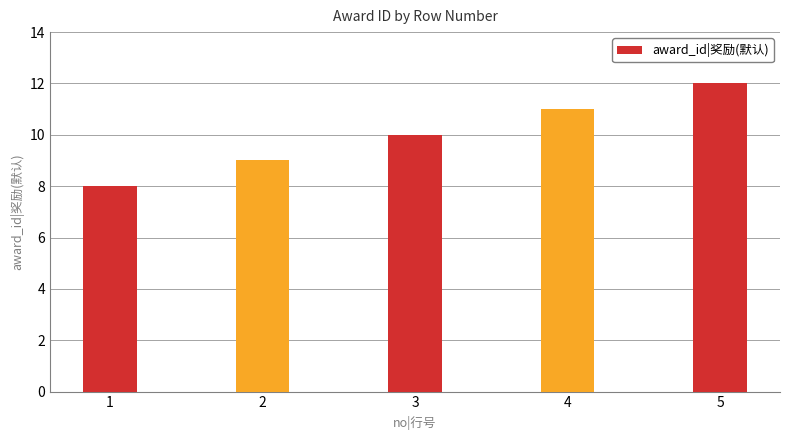

At which category does the chart reach its minimum across all series?

1